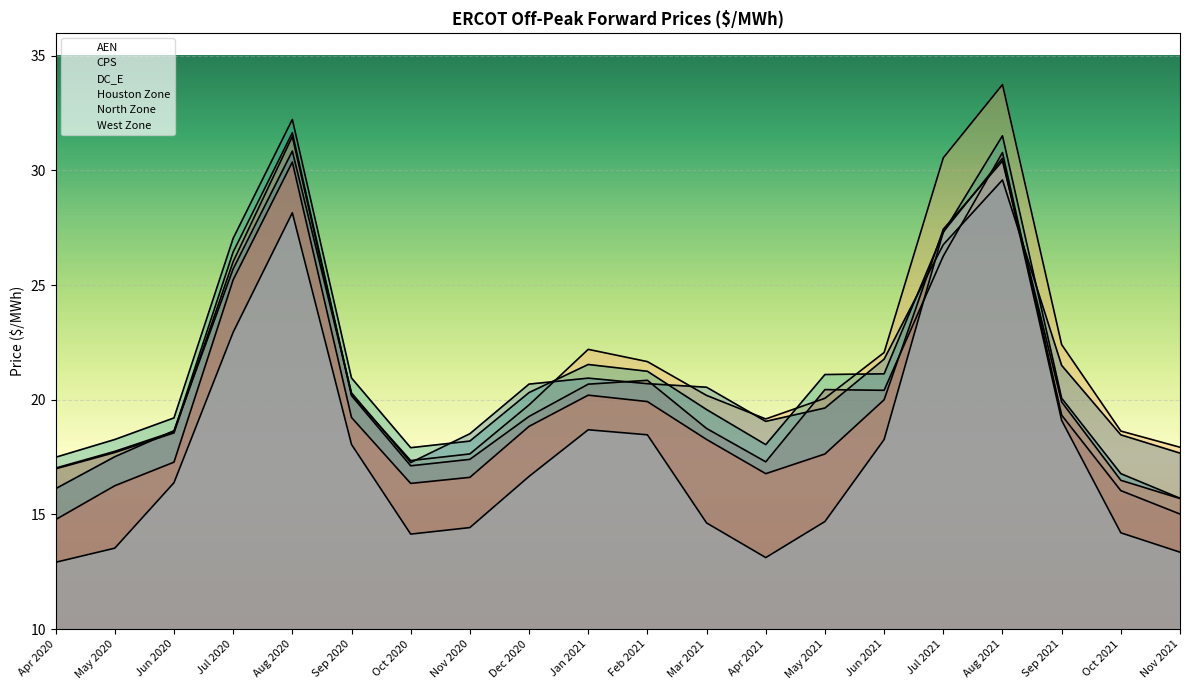

Is the value of CPS at Apr 2020 greater than the value of DC_E at Apr 2021?

No